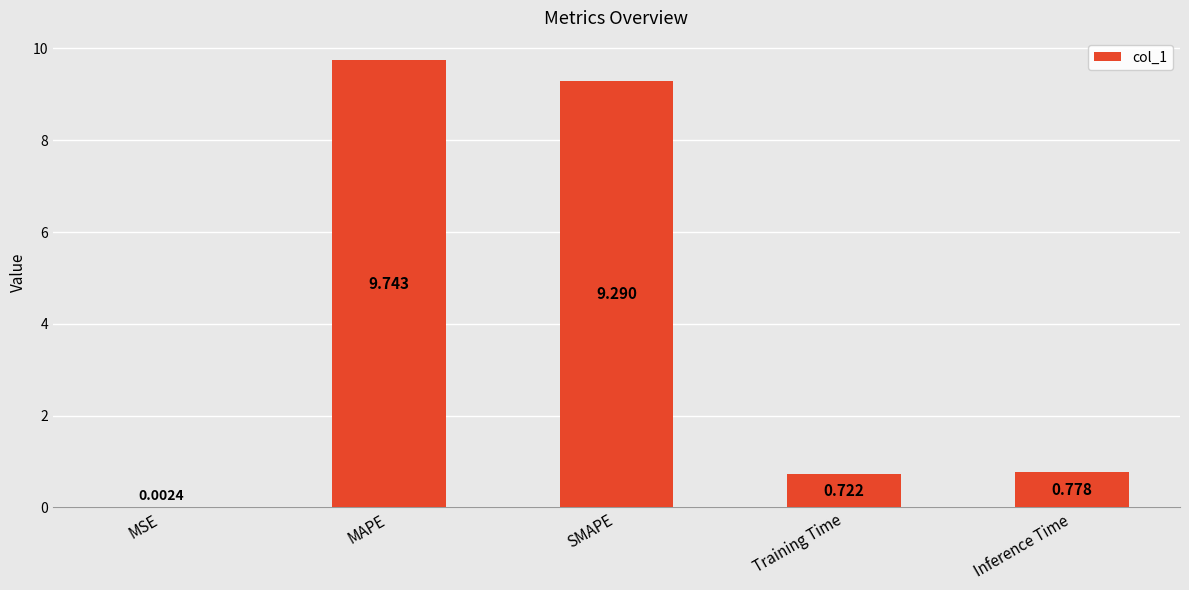

Where is the data nearest to the value 4?

Inference Time